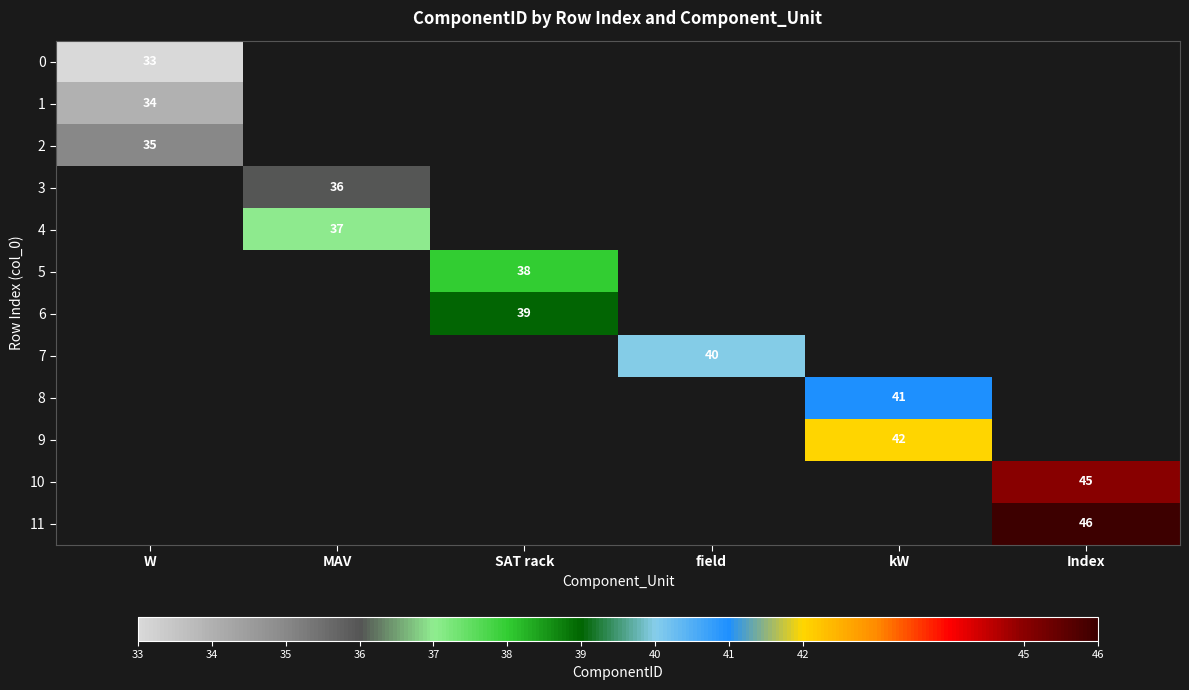

Is it true that 7 equals 40 at field?

True